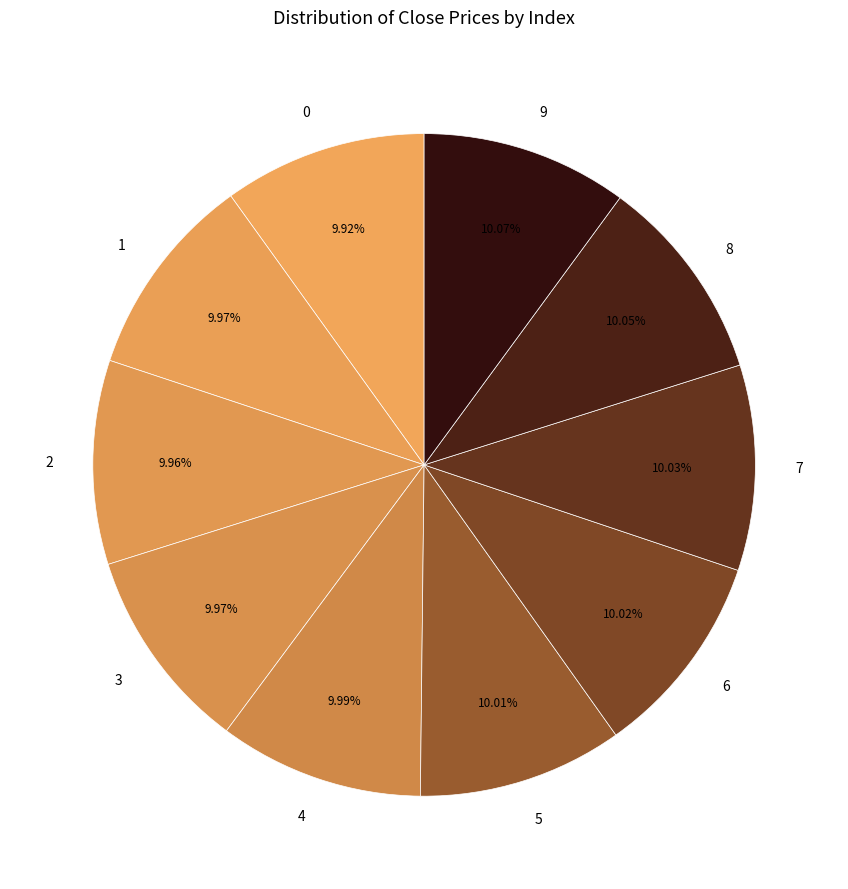

Do 5 and 4 together represent more than half of the pie?

No